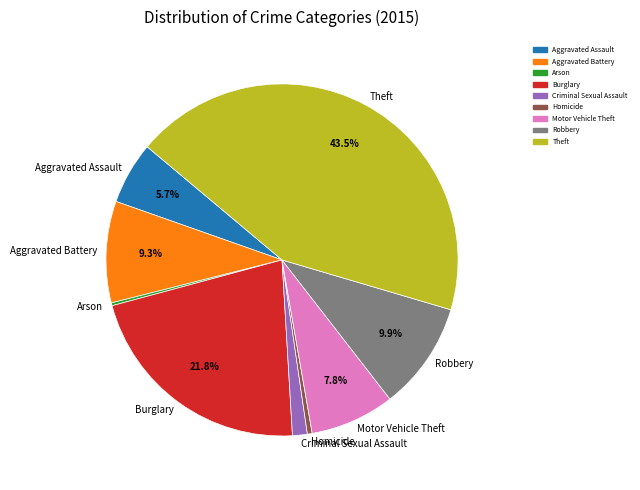

Is the sum of Burglary and Motor Vehicle Theft greater than half?

No